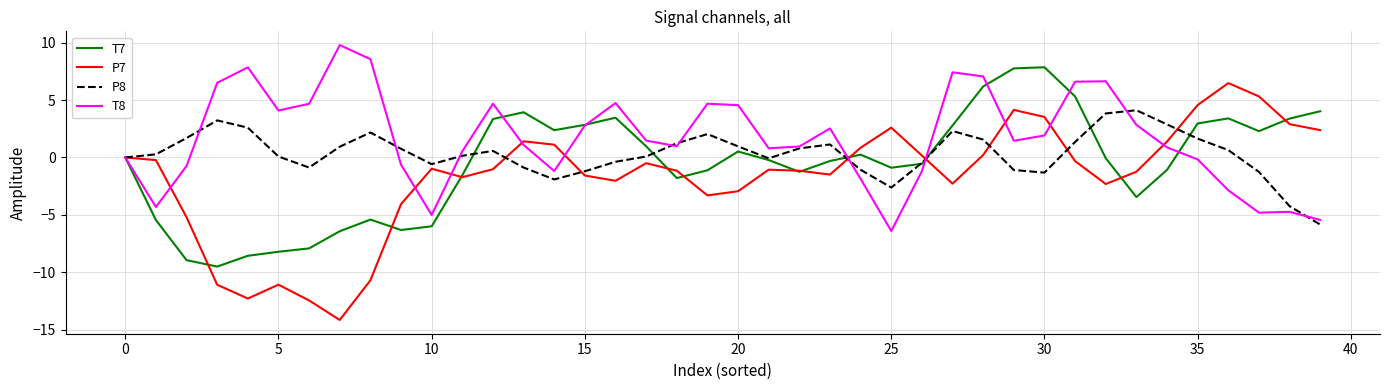

Which series has the widest spread of values?

P7